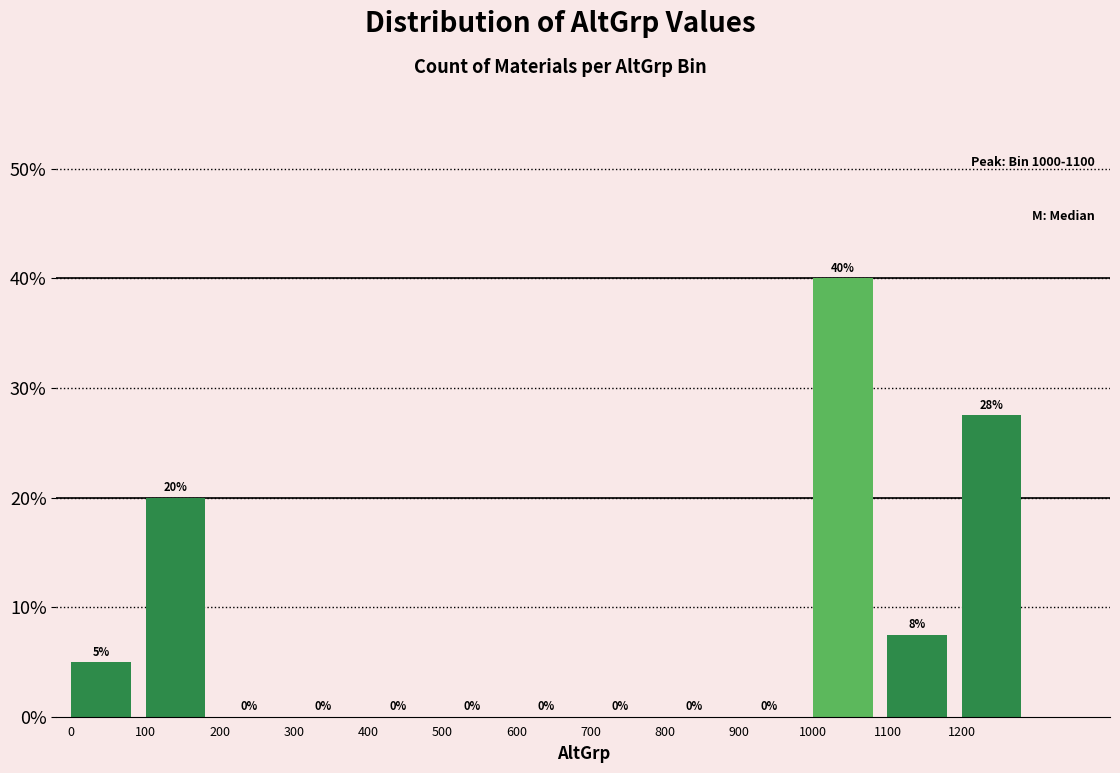

Over which range of the x-axis is the bar tallest?

1000 to 1100